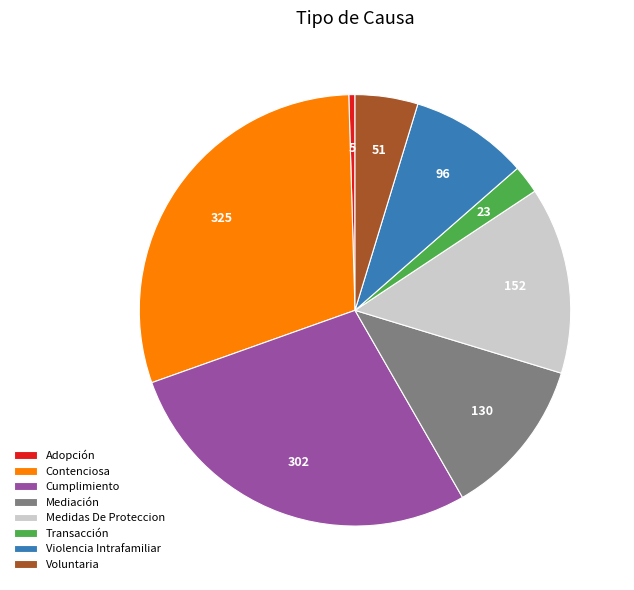

True or false: Mediación accounts for 24% of the total.

False